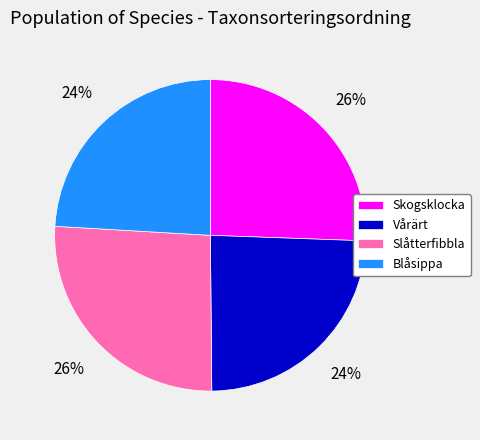

What percentage is the Vårärt slice, to the nearest percent?

24%